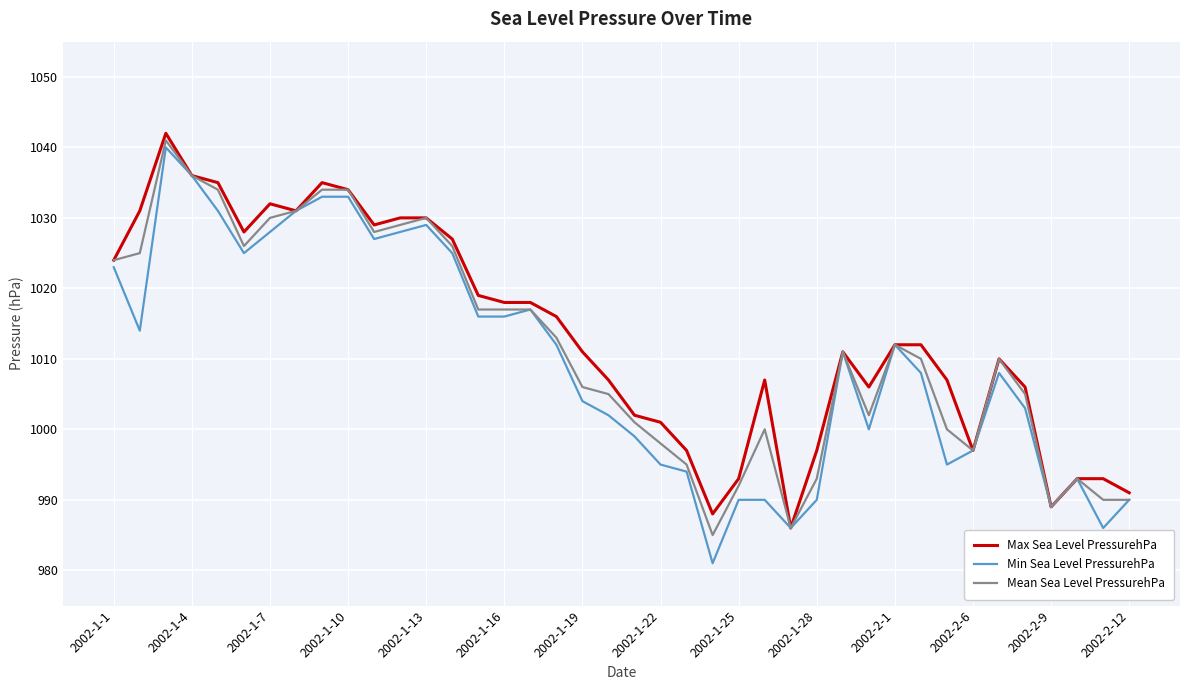

What is the minimum value shown in the chart?

981